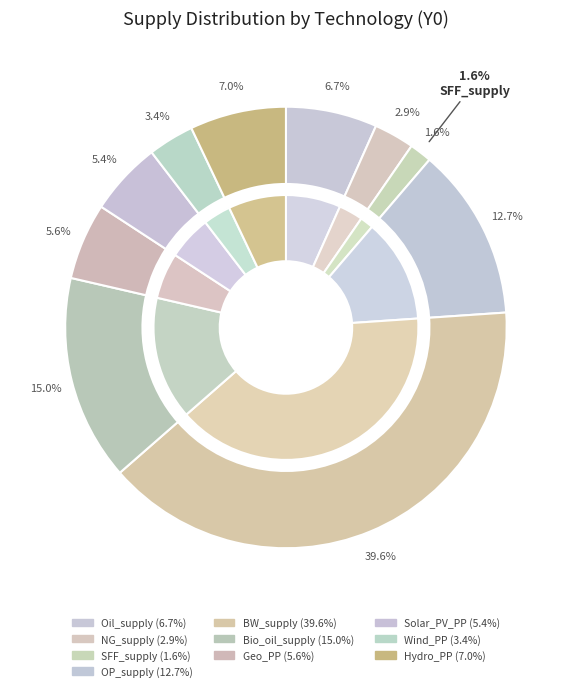

Which has a higher value, BW_supply or Hydro_PP?

BW_supply